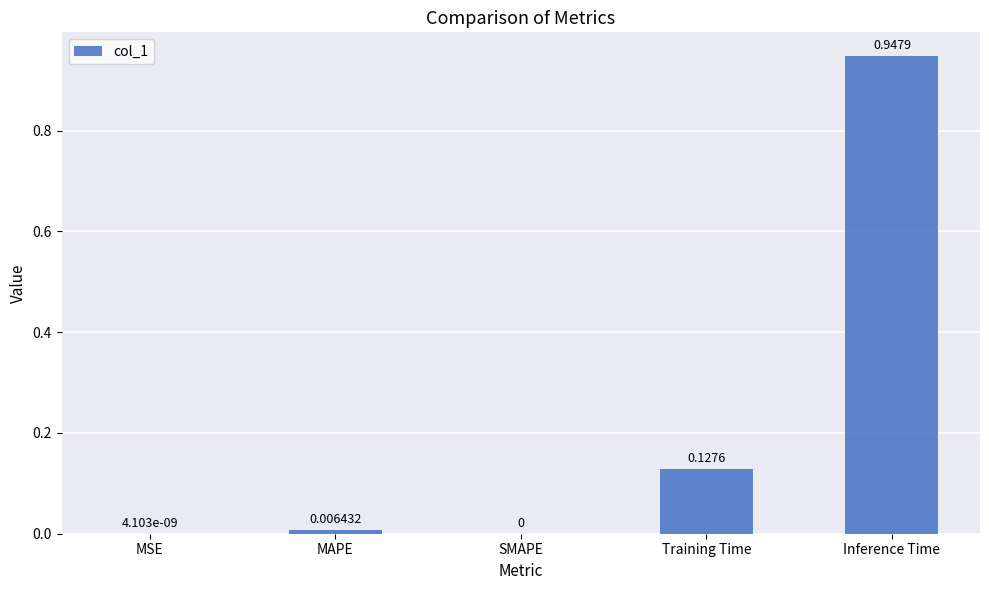

What is the sum of all values?

1.1